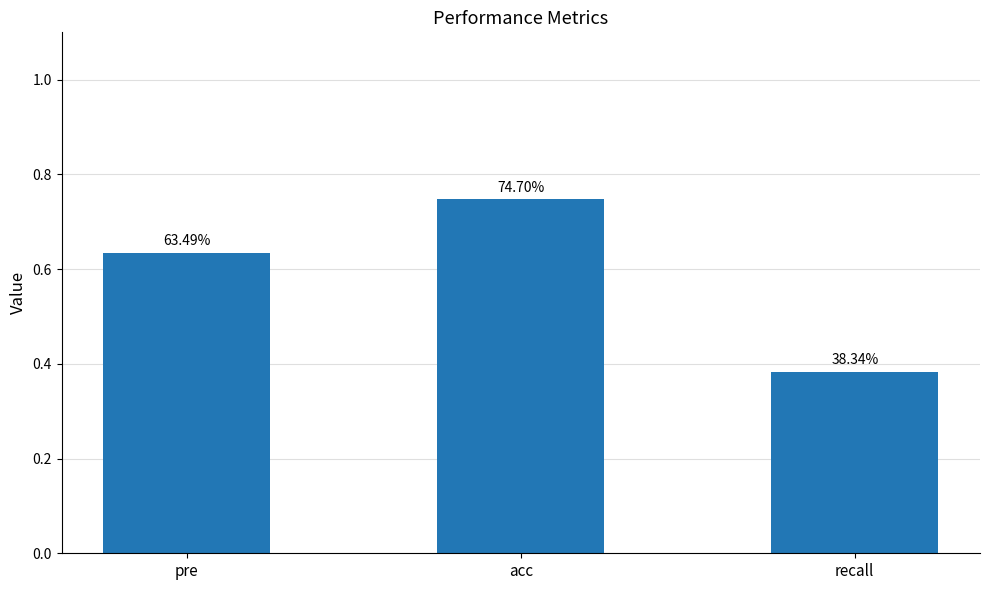

Are the bars horizontal?

No